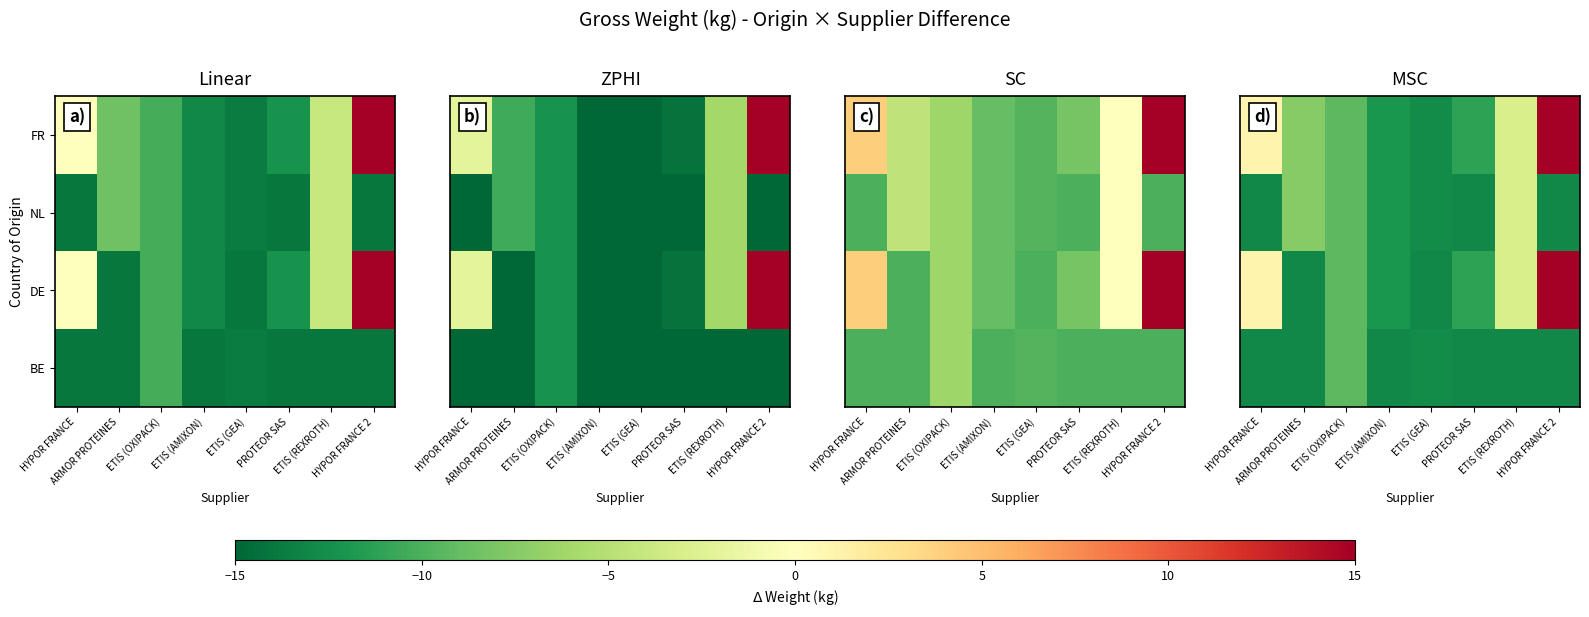

Rank the series by their maximum value, from highest to lowest.

FR, DE, NL, BE